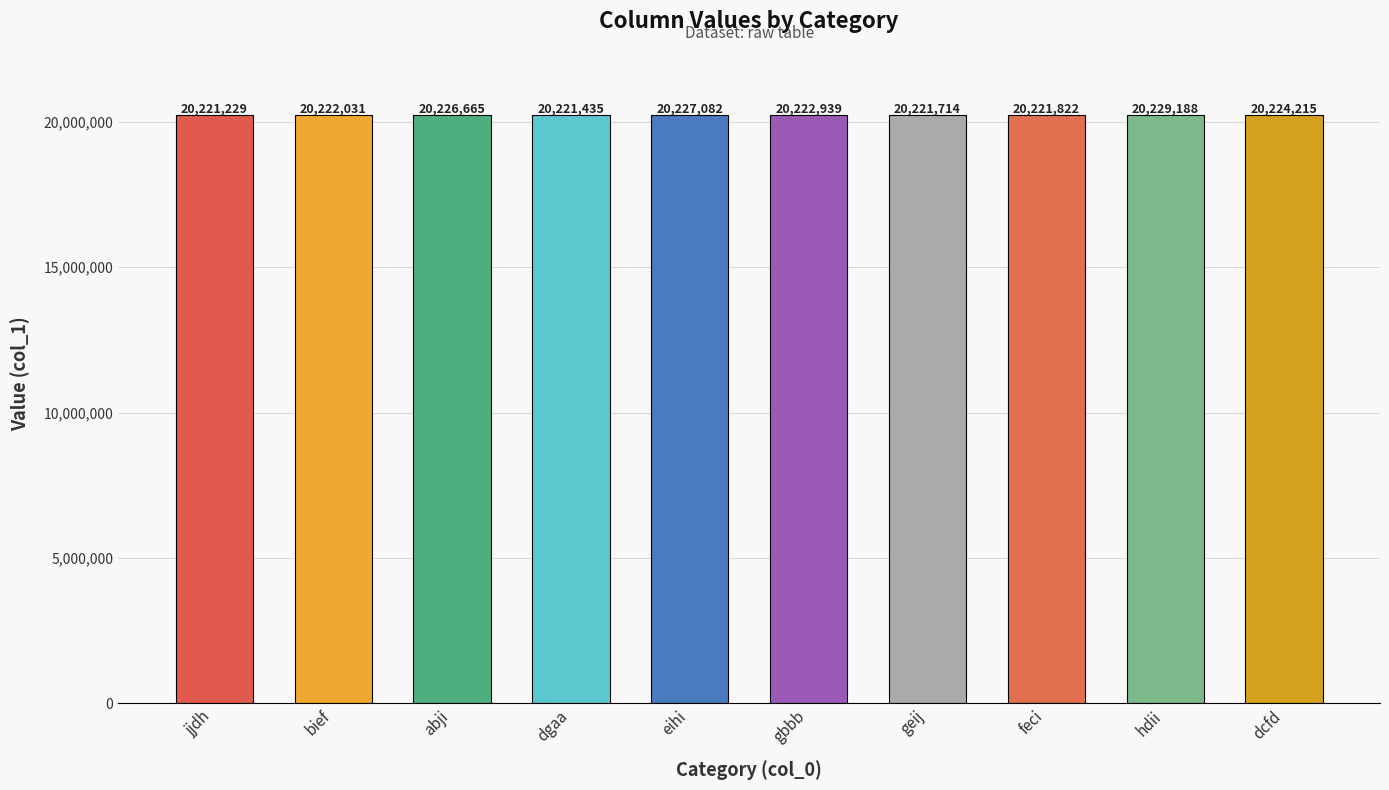

What is the label of the 1st bar from the right?

dcfd